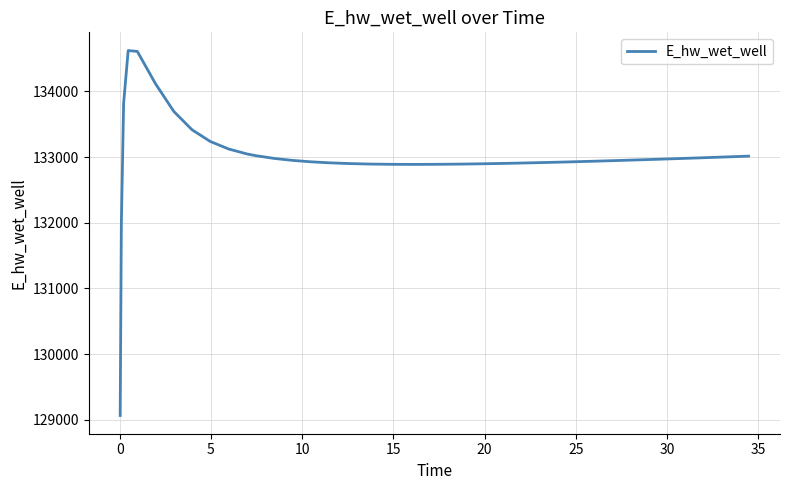

What is the maximum value shown in the chart?

134619.8